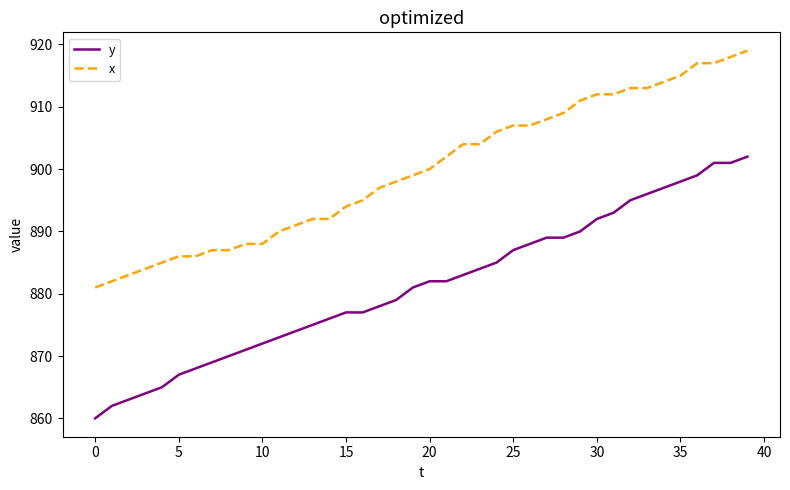

True or false: x and y cross at least once.

False